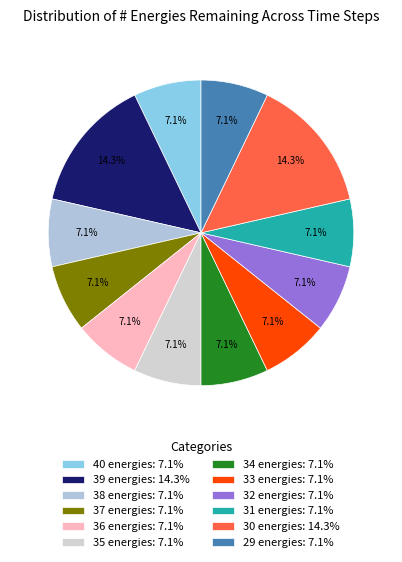

To the nearest percent, what is the difference between the largest and smallest slice percentages?

7%